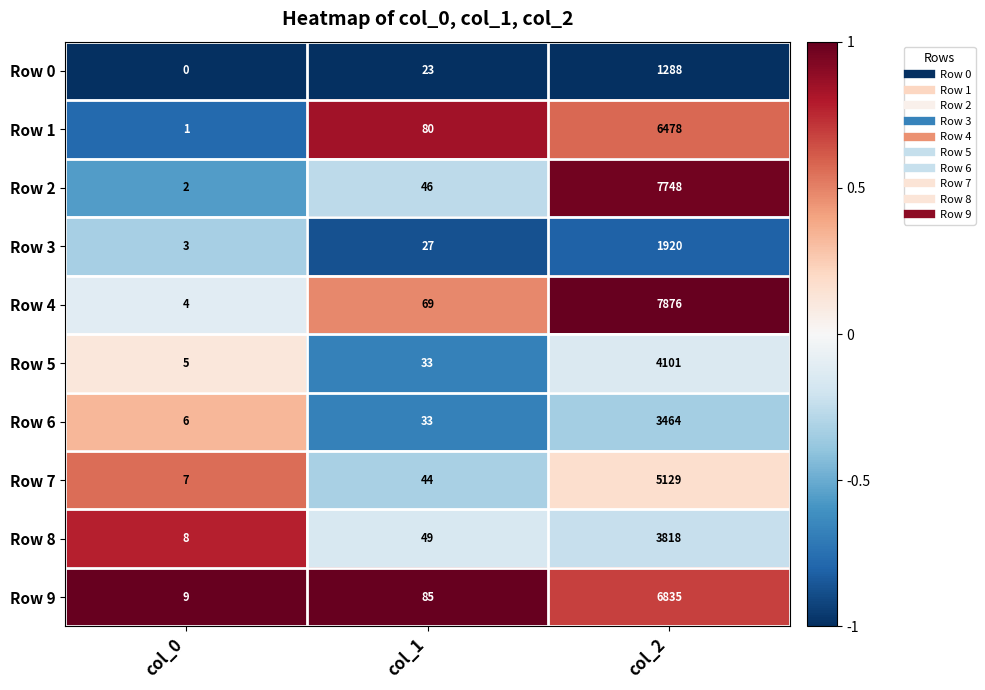

The Row 6 series shows 3464 at col_2. True or false?

True